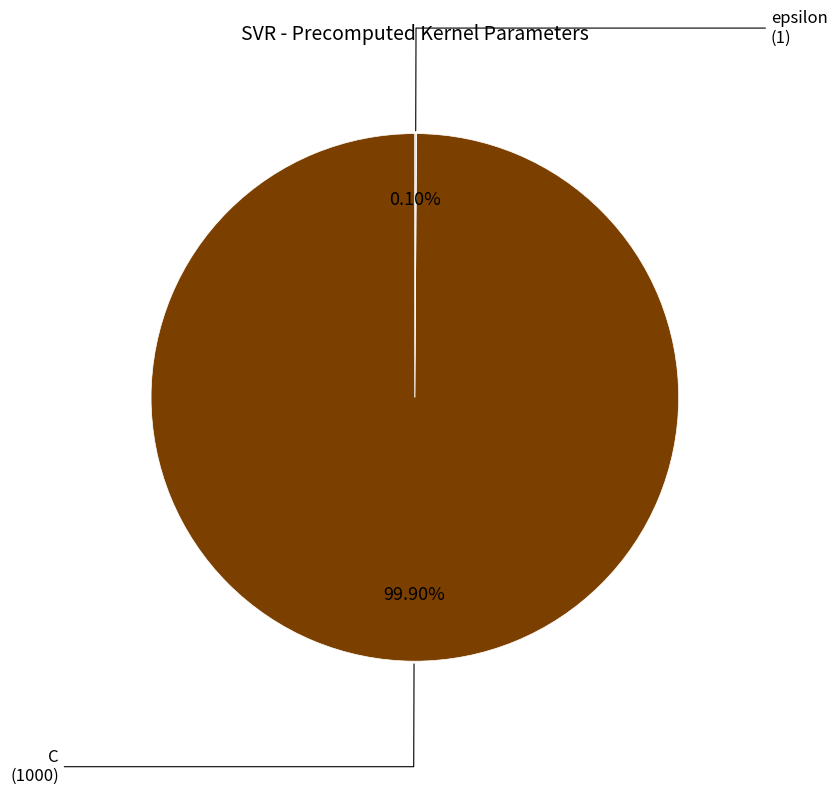

Is there a majority slice in this chart?

Yes